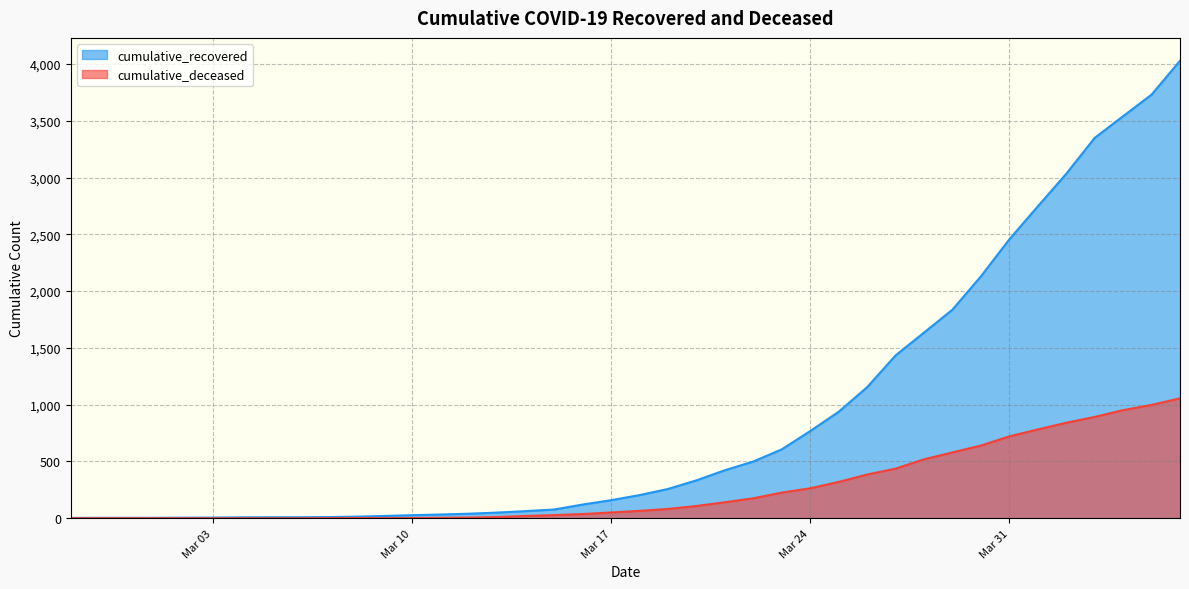

What is the maximum value shown in the chart?

4028